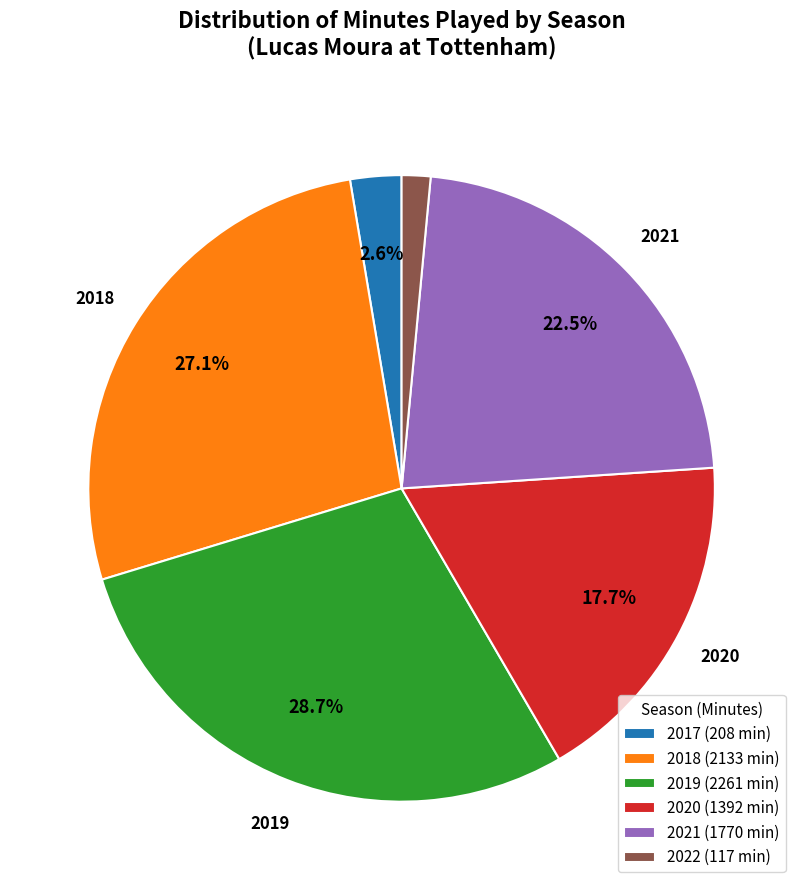

Rank the categories by value from highest to lowest.

2019 (2261 min), 2018 (2133 min), 2021 (1770 min), 2020 (1392 min), 2017 (208 min), 2022 (117 min)